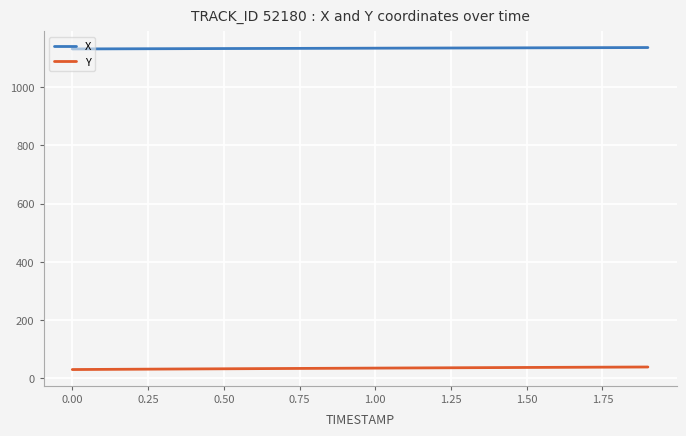

What is the greatest value displayed?

1136.2